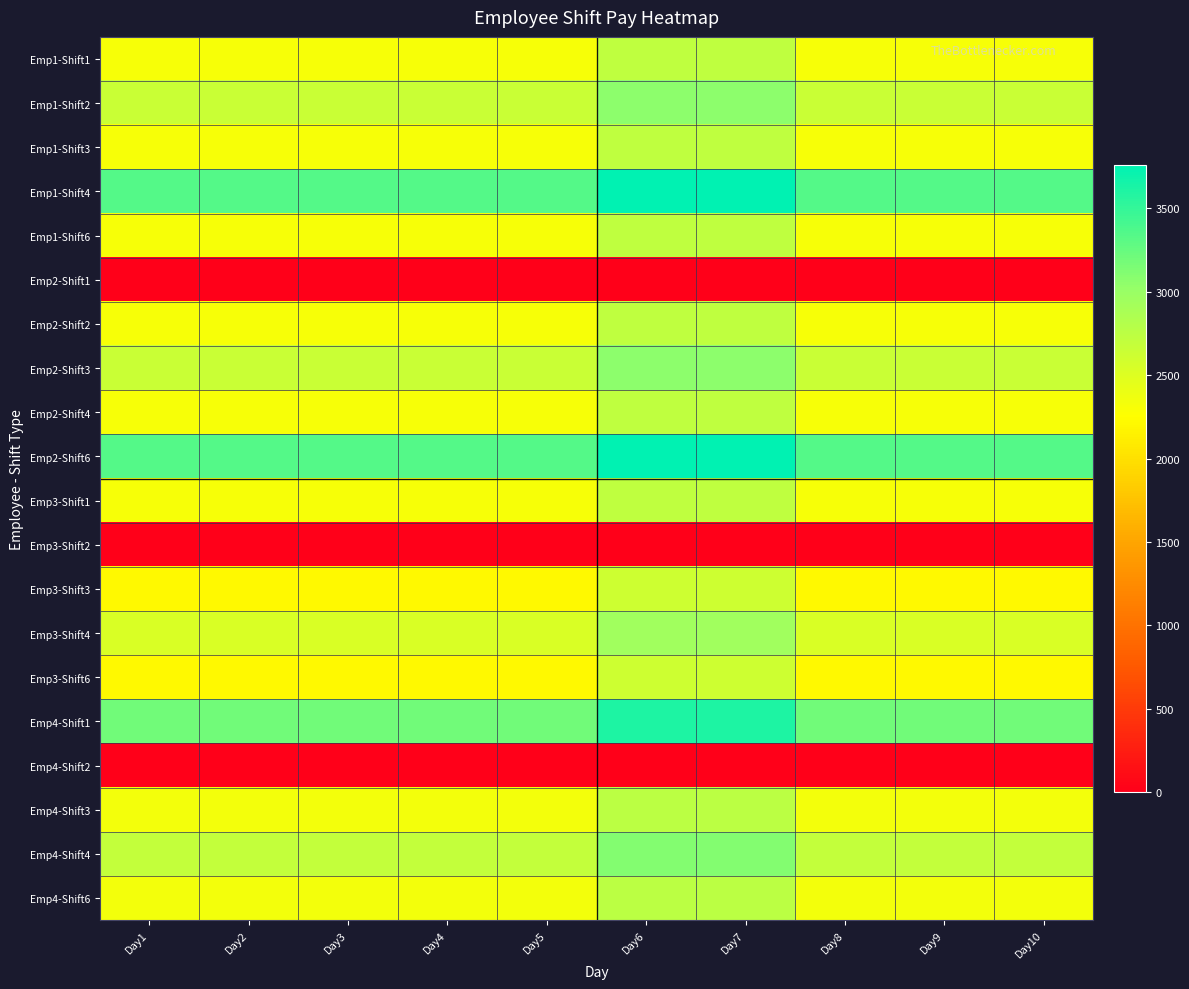

Rank the series at Day6 from highest to lowest value.

Emp1-Shift4, Emp2-Shift6, Emp4-Shift1, Emp4-Shift4, Emp1-Shift2, Emp2-Shift3, Emp3-Shift4, Emp4-Shift3, Emp4-Shift6, Emp1-Shift1, Emp1-Shift3, Emp1-Shift6, Emp2-Shift2, Emp2-Shift4, Emp3-Shift1, Emp3-Shift3, Emp3-Shift6, Emp2-Shift1, Emp3-Shift2, Emp4-Shift2